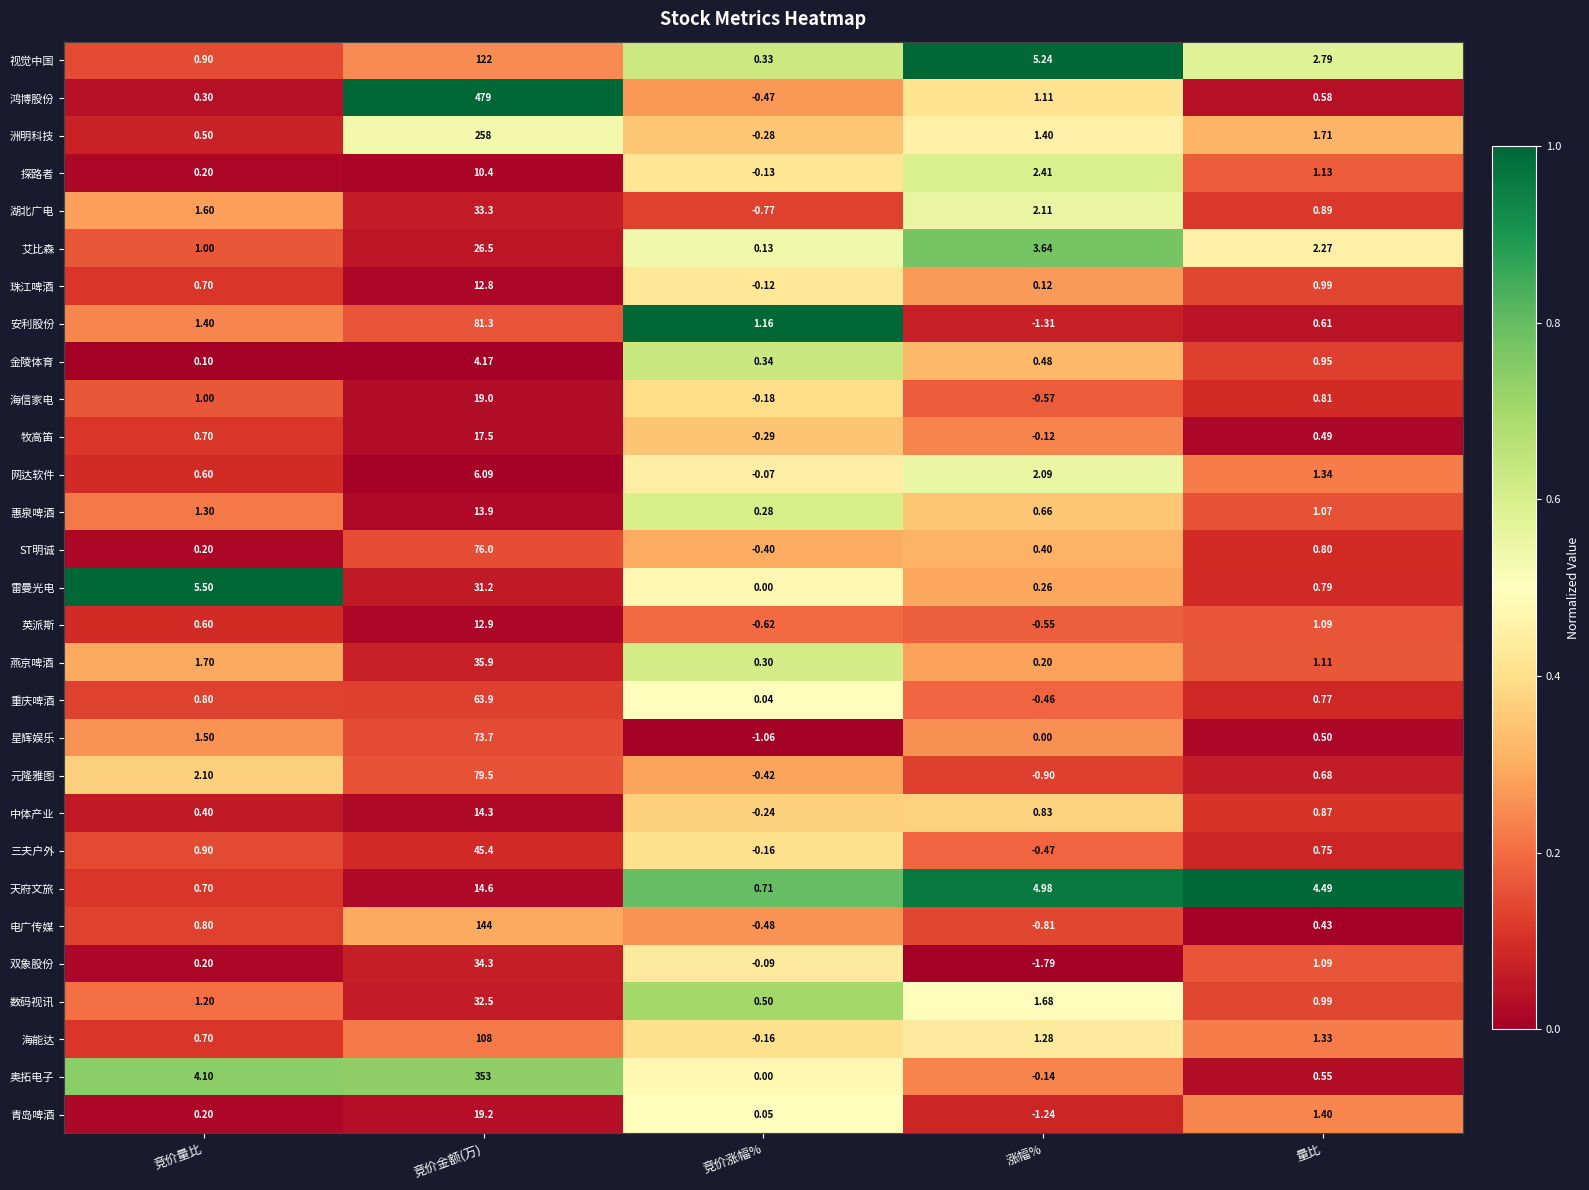

Is the value of 海信家电 at 竞价量比 greater than the value of 安利股份 at 涨幅%?

Yes